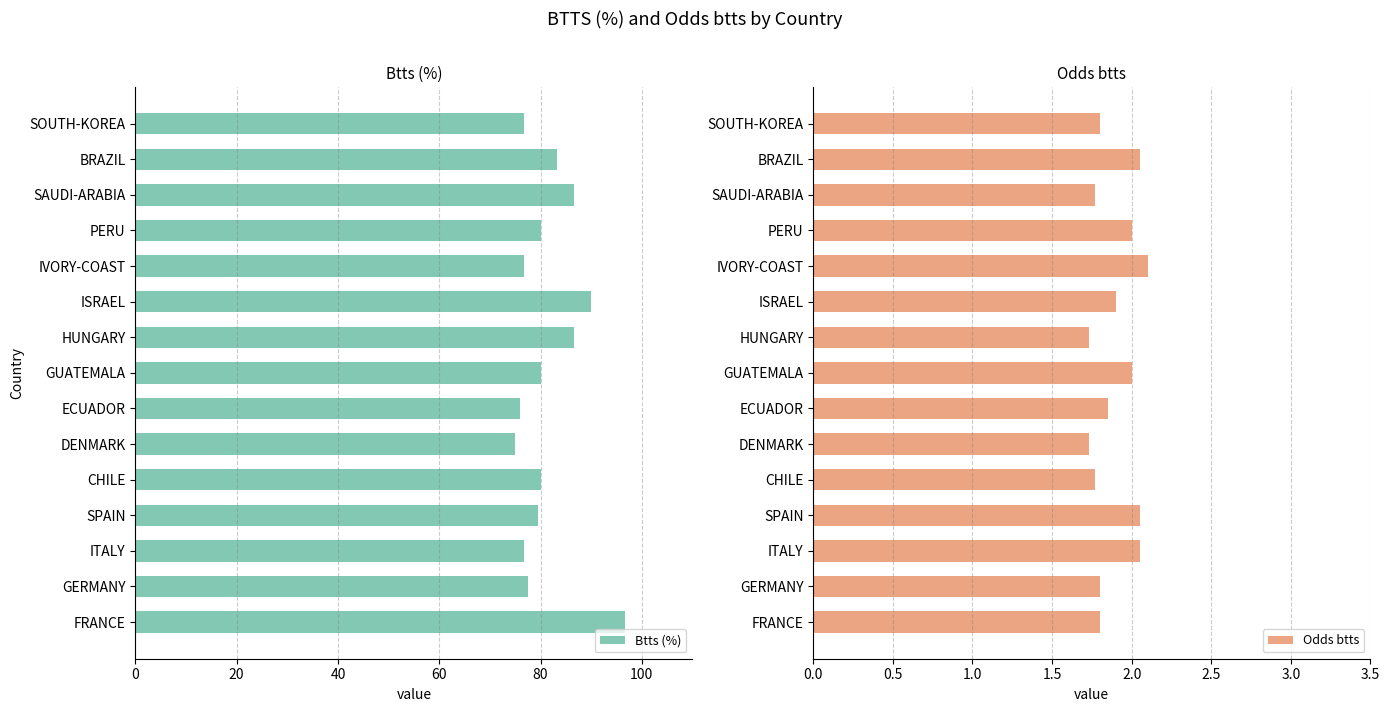

The value of Btts (%) at FRANCE is 35.9. True or false?

False